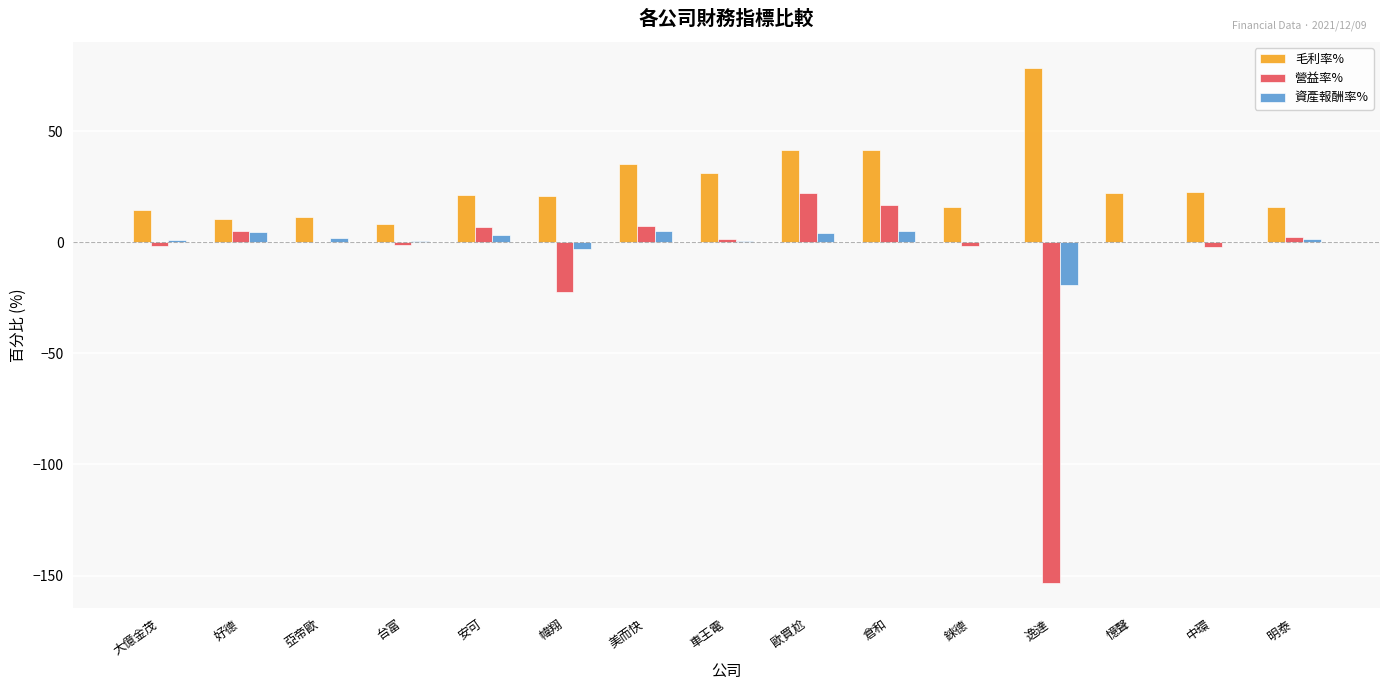

Which series has the widest spread of values?

營益率%